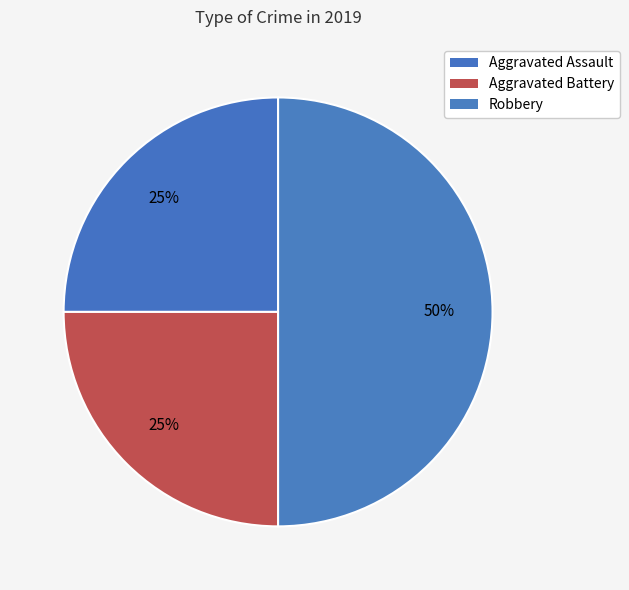

Count the number of slices in the pie.

3